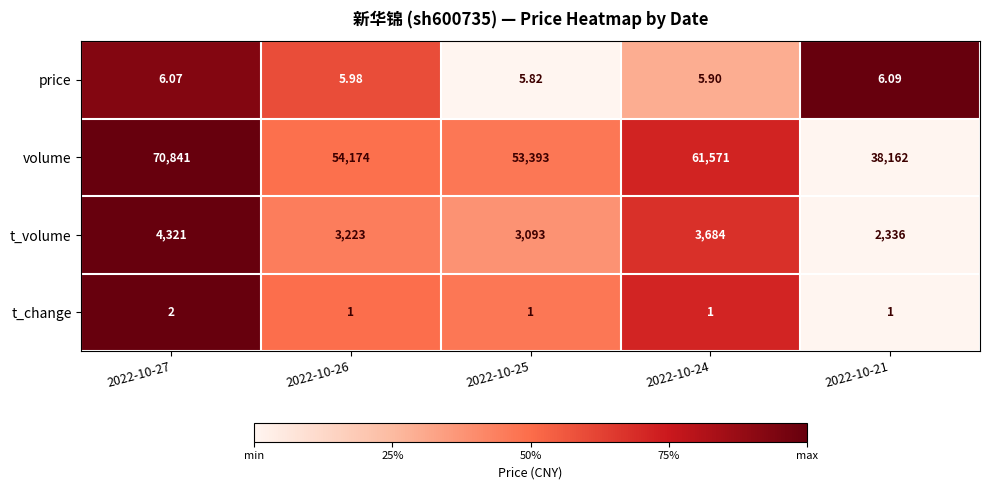

Which series has the largest total across all categories?

volume